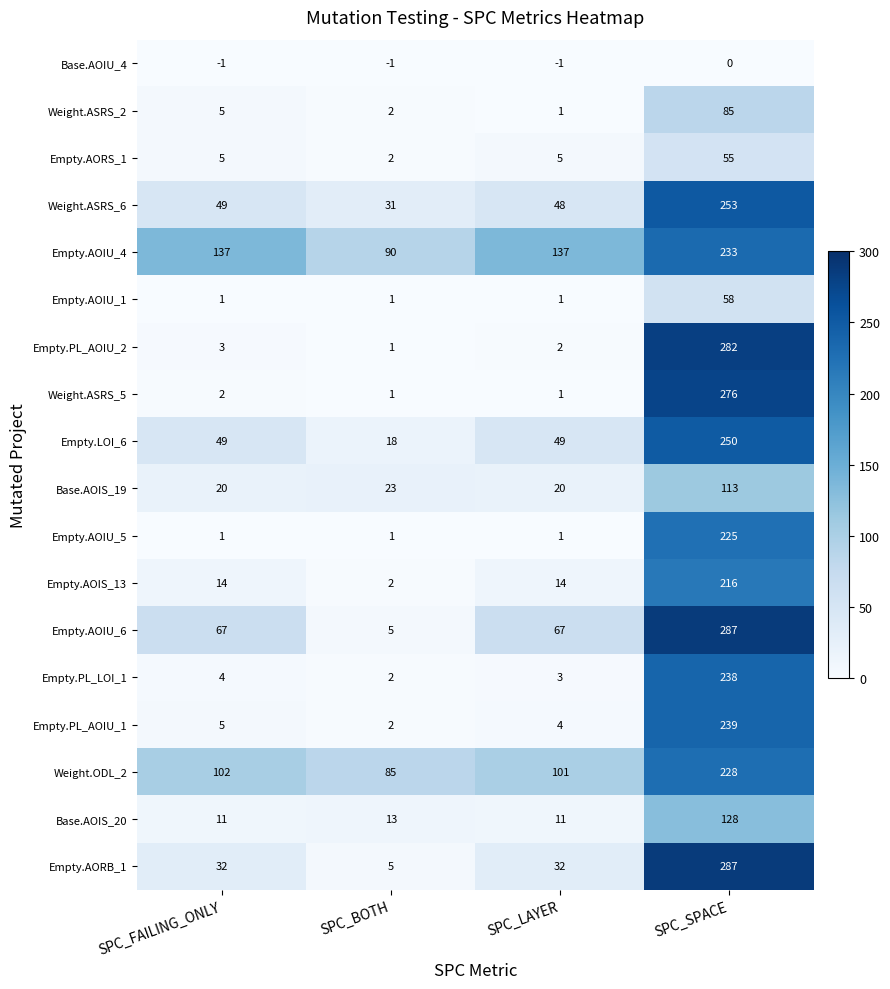

The value of Empty.AOIS_13 at SPC_BOTH is 2. True or false?

True